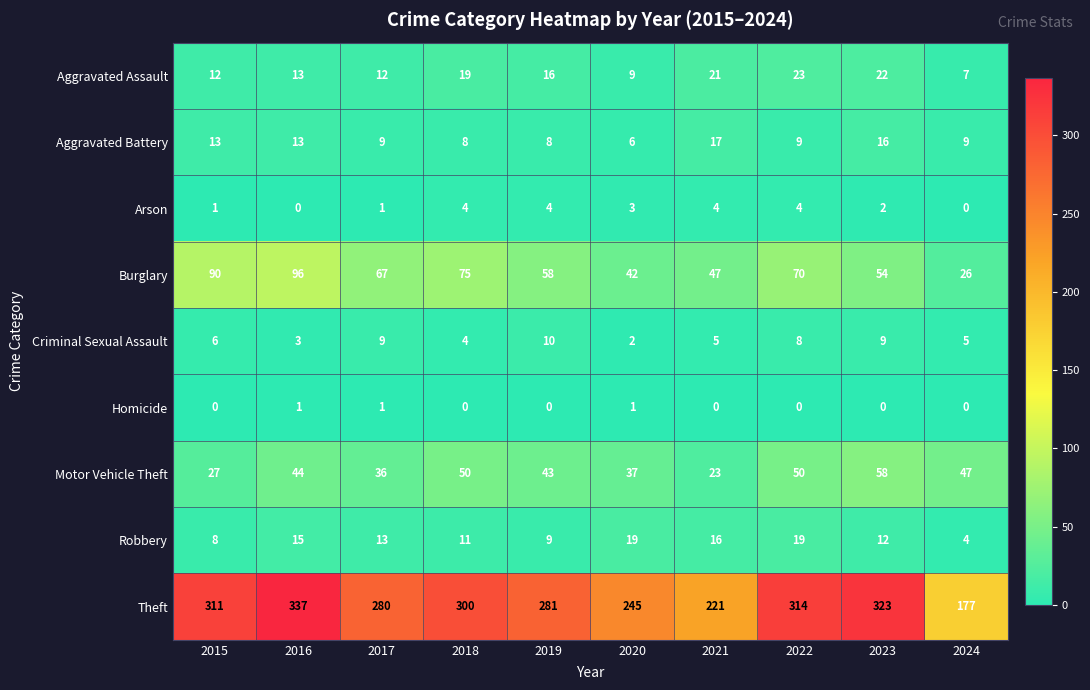

What is the difference between the highest and lowest values at 2024?

177